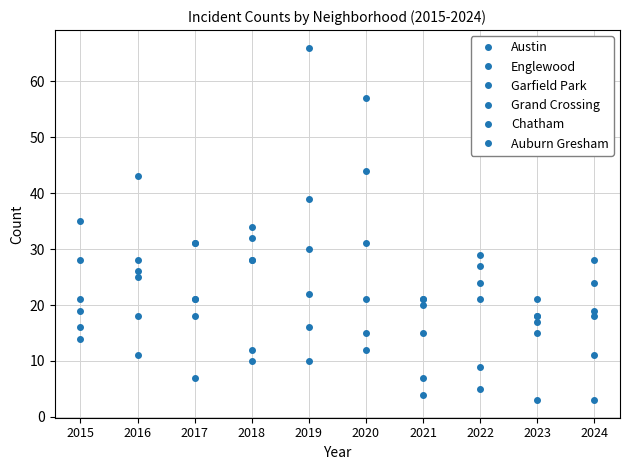

Reading left to right, extract all data points from this chart.

Austin: 2015=28	2016=28	2017=21	2018=32	2019=39	2020=57	2021=20	2022=24	2023=21	2024=19
Englewood: 2015=35	2016=43	2017=31	2018=28	2019=30	2020=31	2021=21	2022=21	2023=17	2024=28
Garfield Park: 2015=21	2016=26	2017=31	2018=34	2019=66	2020=44	2021=21	2022=27	2023=18	2024=18
Grand Crossing: 2015=19	2016=25	2017=18	2018=28	2019=22	2020=15	2021=15	2022=29	2023=18	2024=24
Chatham: 2015=16	2016=18	2017=21	2018=10	2019=16	2020=12	2021=7	2022=9	2023=15	2024=11
Auburn Gresham: 2015=14	2016=11	2017=7	2018=12	2019=10	2020=21	2021=4	2022=5	2023=3	2024=3